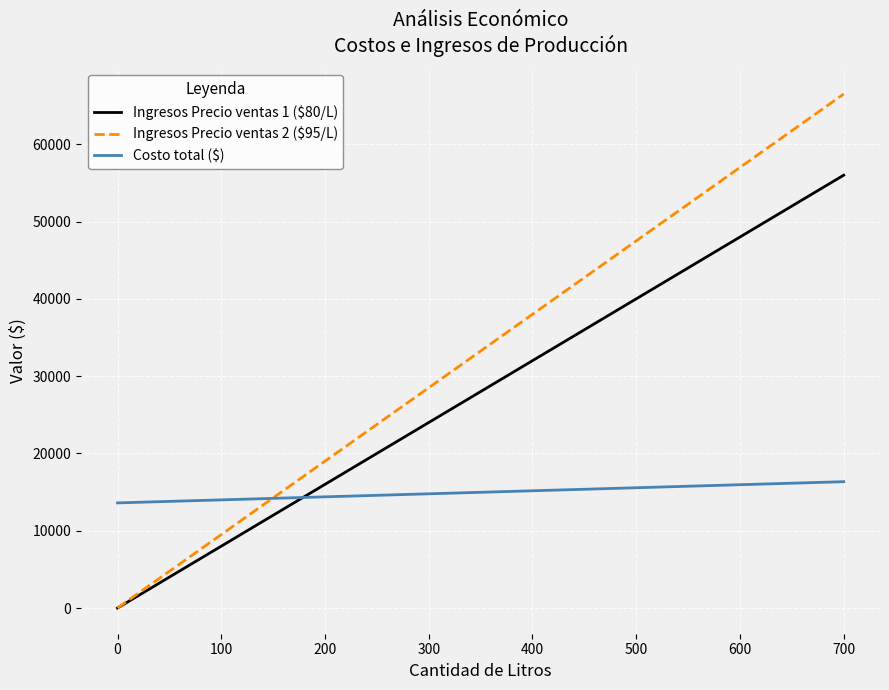

What is the highest value of the Ingresos Precio ventas 1 ($80/L) series?

56000.0